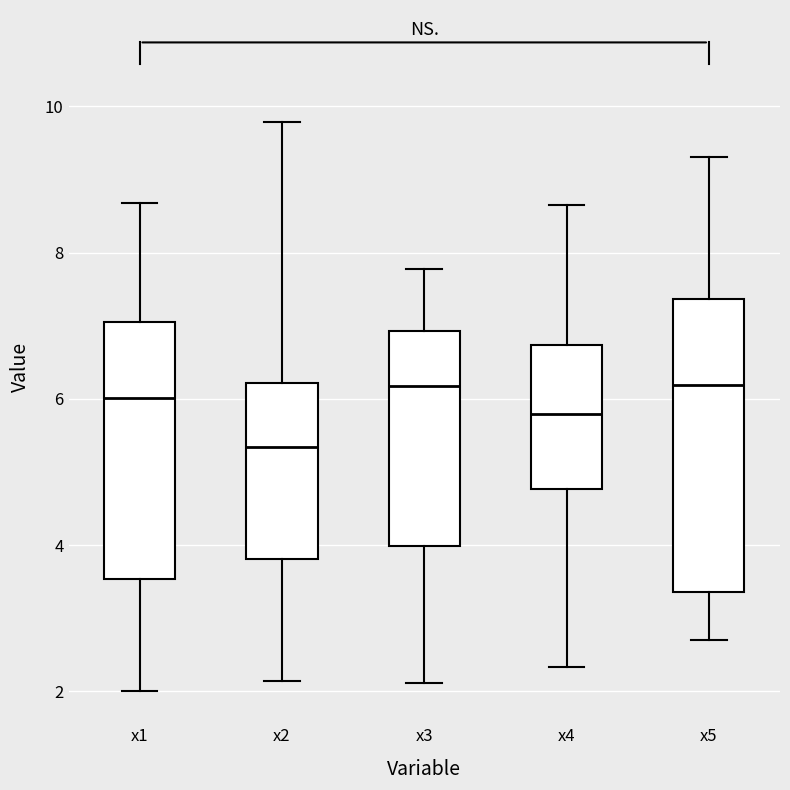

Reading left to right, transcribe this box plot: for each box, give where its median line is, the range the box spans, and where its two whiskers end, as read against the y-axis. The values are not printed on the chart, so give them approximately, as read against the axis.

x1: median 6.0, box 3.6 to 7.0, whiskers 2.0 to 8.6
x2: median 5.4, box 3.8 to 6.2, whiskers 2.2 to 9.8
x3: median 6.2, box 4.0 to 7.0, whiskers 2.2 to 7.8
x4: median 5.8, box 4.8 to 6.8, whiskers 2.4 to 8.6
x5: median 6.2, box 3.4 to 7.4, whiskers 2.6 to 9.4